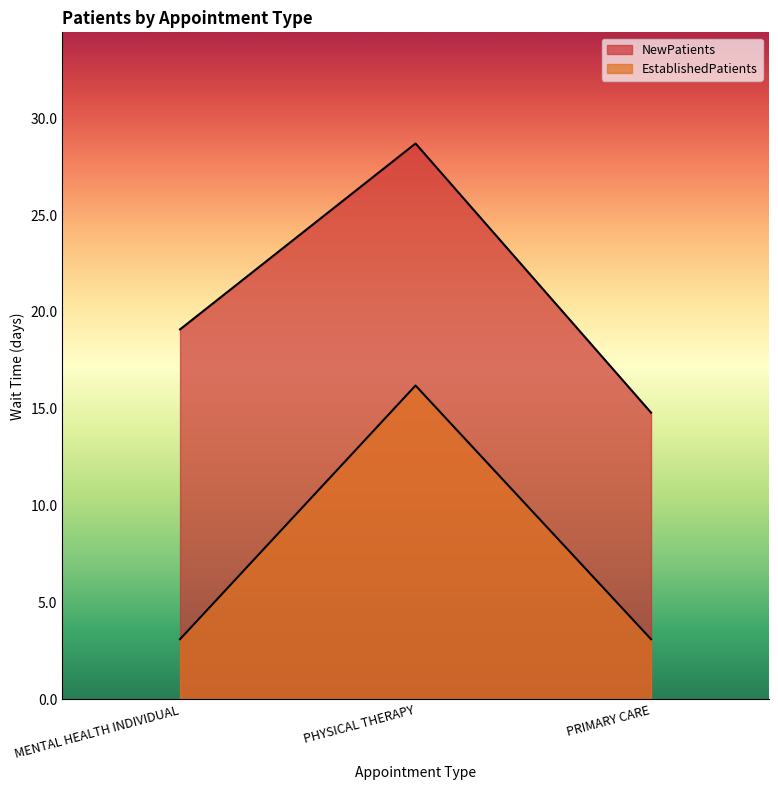

Reading left to right, list all the values displayed in this chart.

NewPatients: MENTAL HEALTH INDIVIDUAL=19.1	PHYSICAL THERAPY=28.7	PRIMARY CARE=14.8
EstablishedPatients: MENTAL HEALTH INDIVIDUAL=3.1	PHYSICAL THERAPY=16.2	PRIMARY CARE=3.1